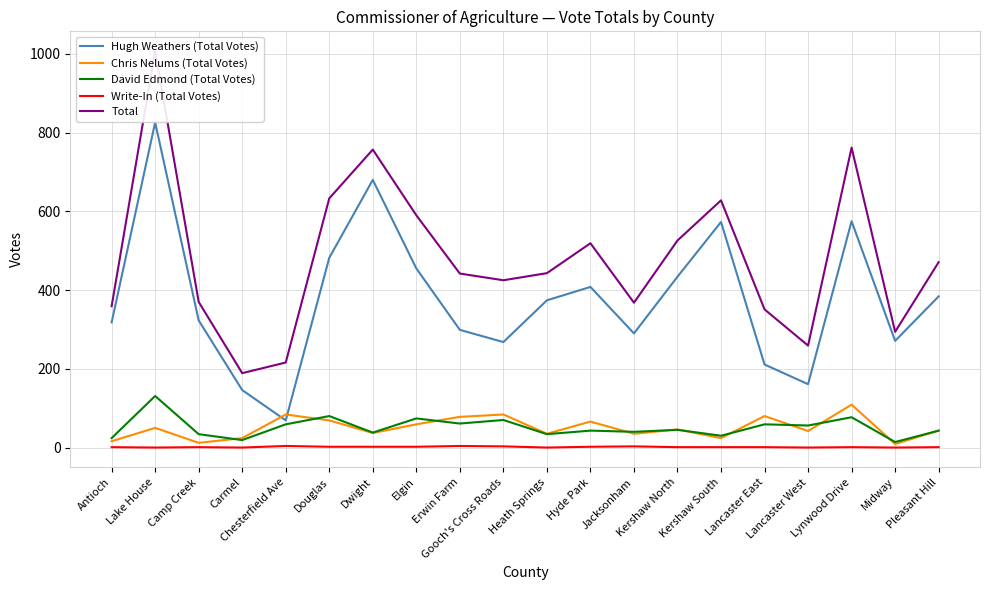

How many Write-In (Total Votes) values are between 1 and 2?

11